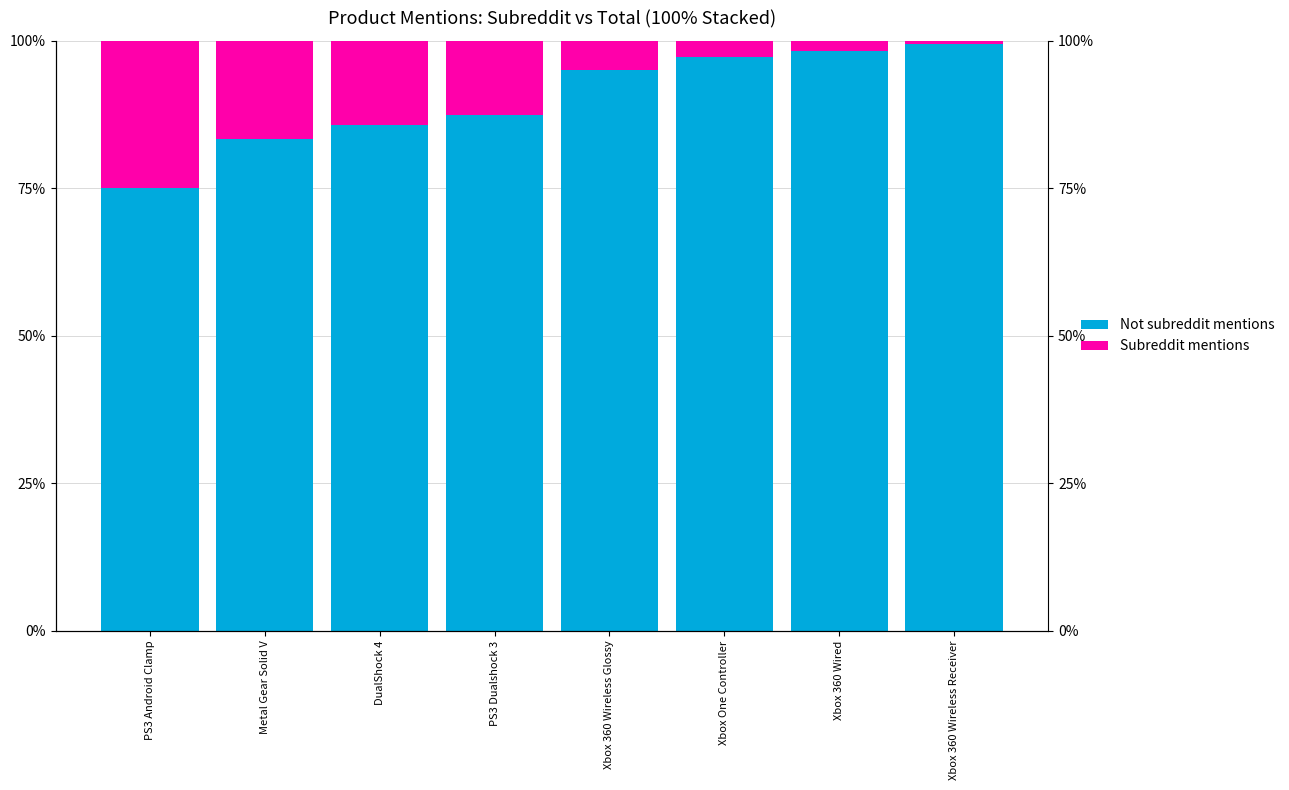

The Not subreddit mentions series shows 144.9 at Xbox 360 Wireless Glossy. True or false?

False